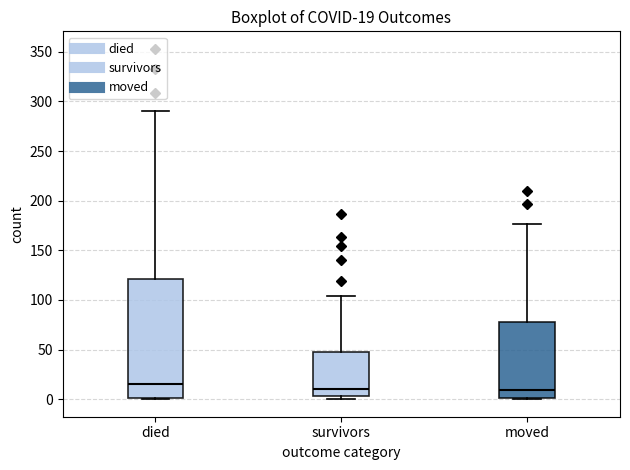

Which box is the tallest, from its lower edge to its upper edge?

died